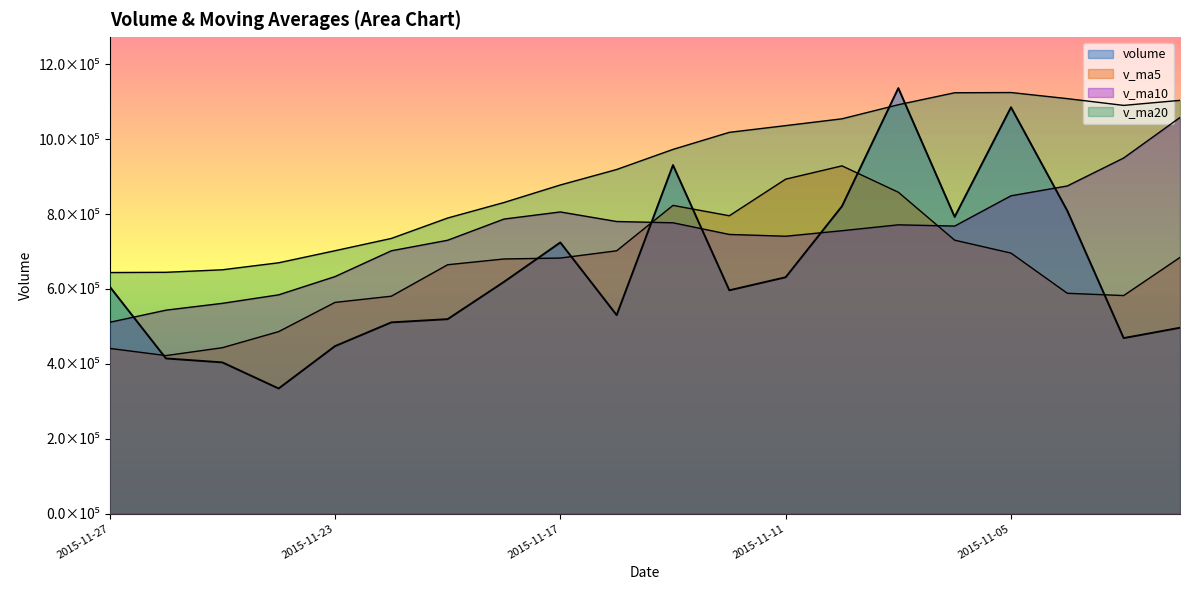

Where is v_ma5 nearest to the value 675349?

2015-11-18